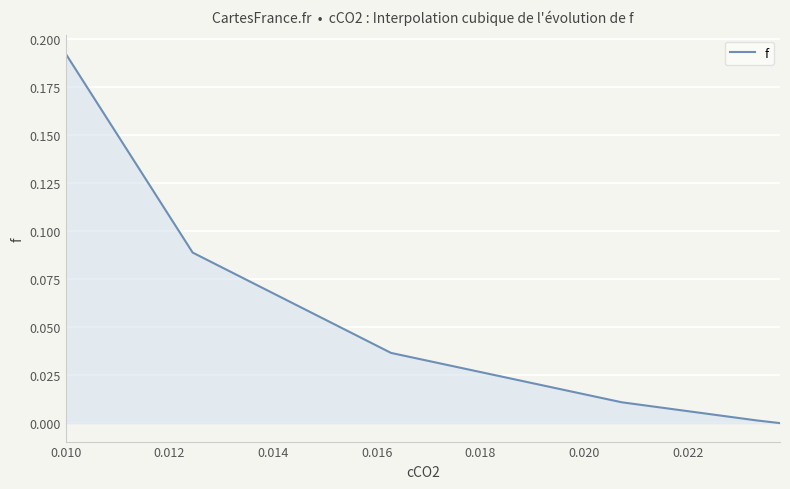

What is the sum of all values?

0.3